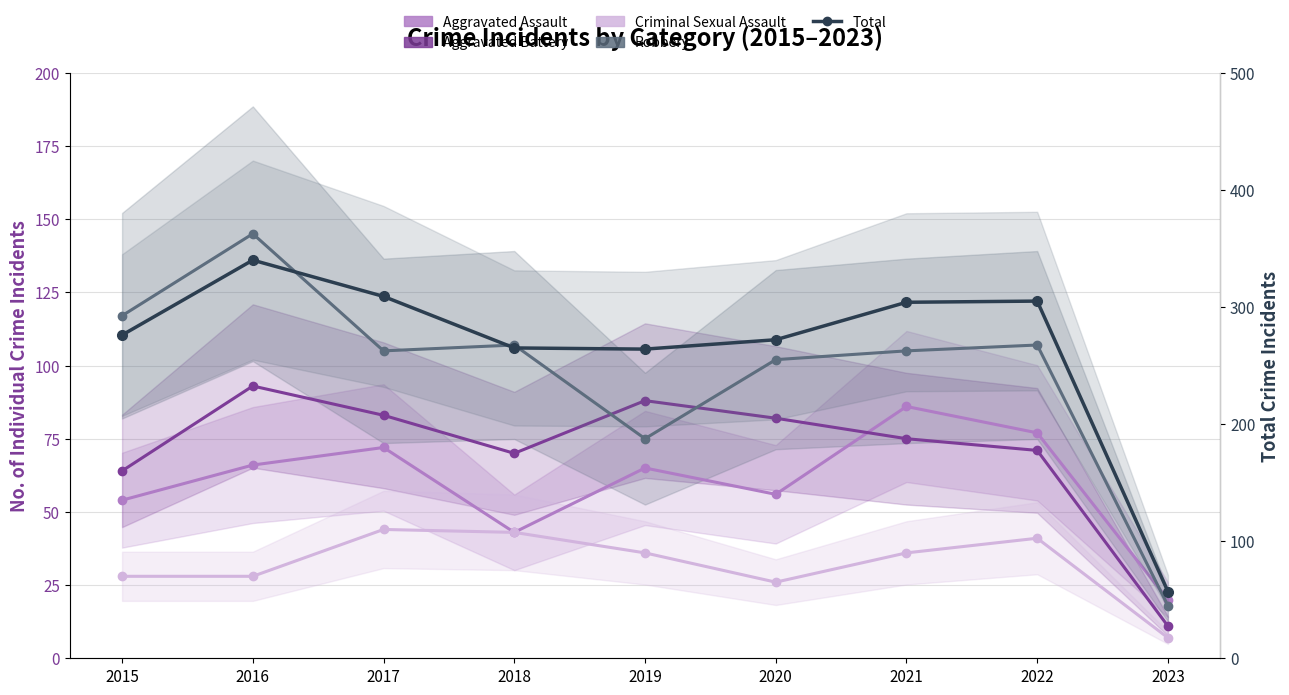

What is the value of the Total point at the 8th from the left?

305